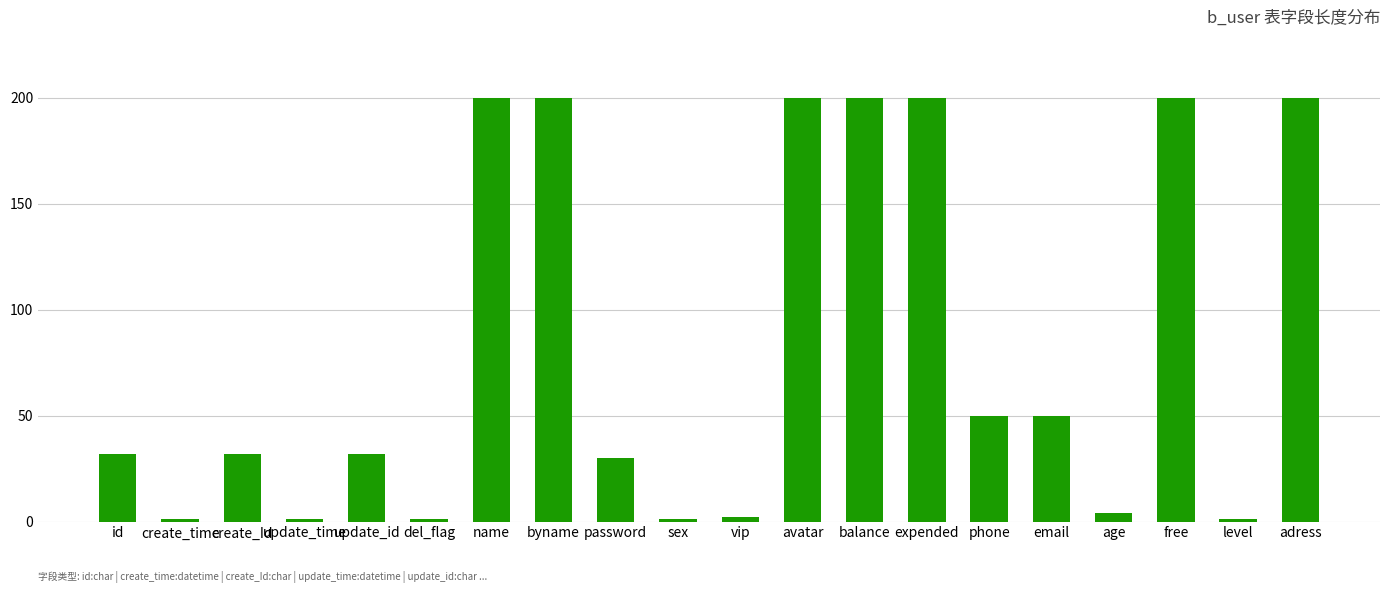

What position from the left is id?

1